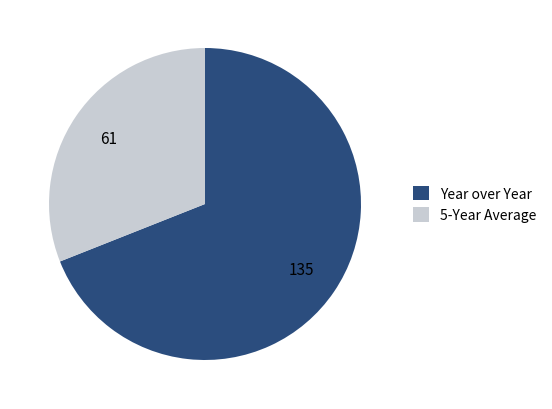

Count the number of slices in the pie.

2